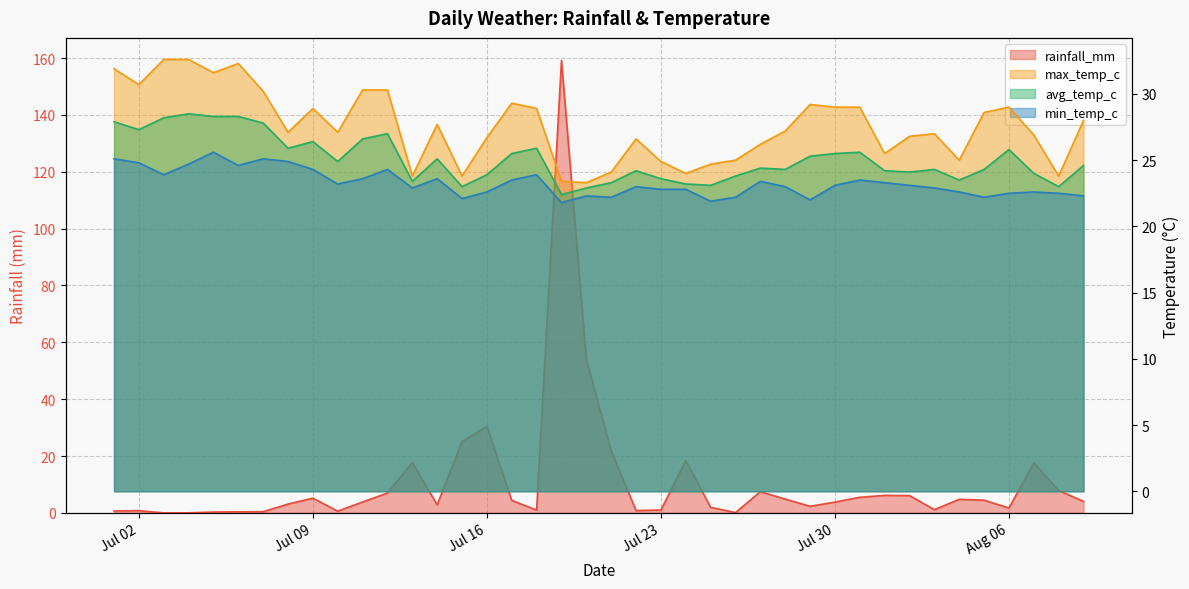

What is the average value of the min_temp_c series?

23.3